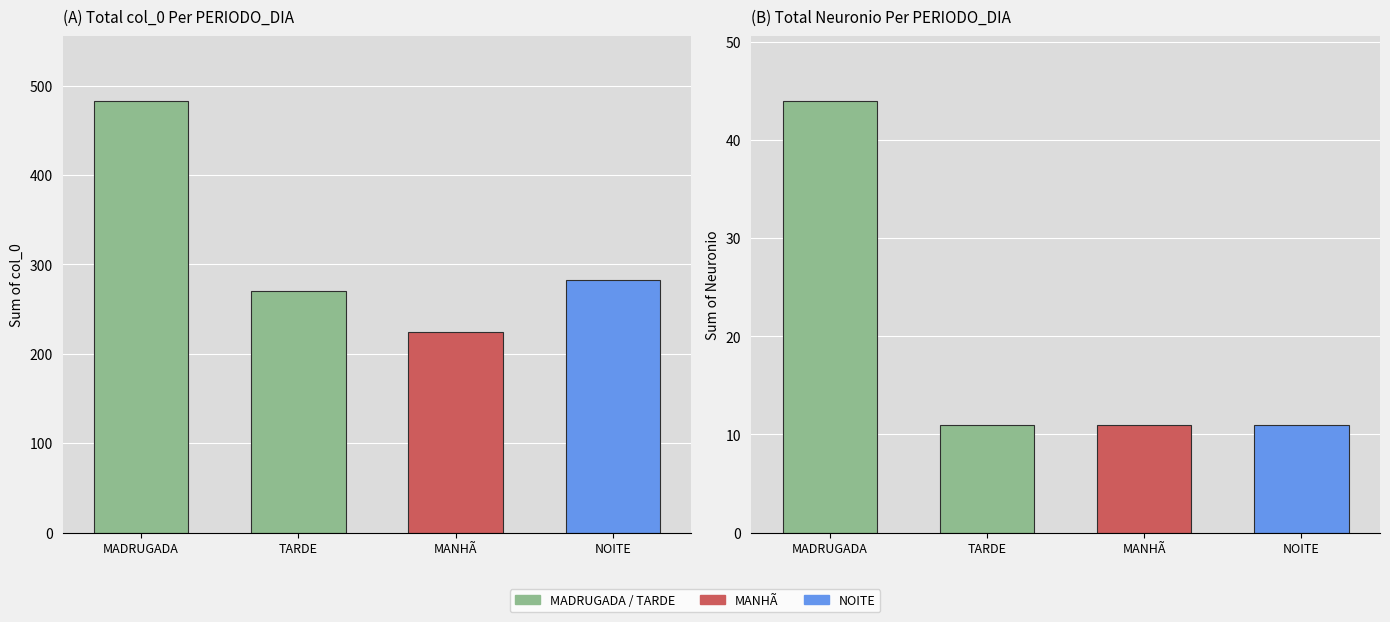

At TARDE, list the series in order from smallest to largest.

Neuronio_sum, col_0_sum